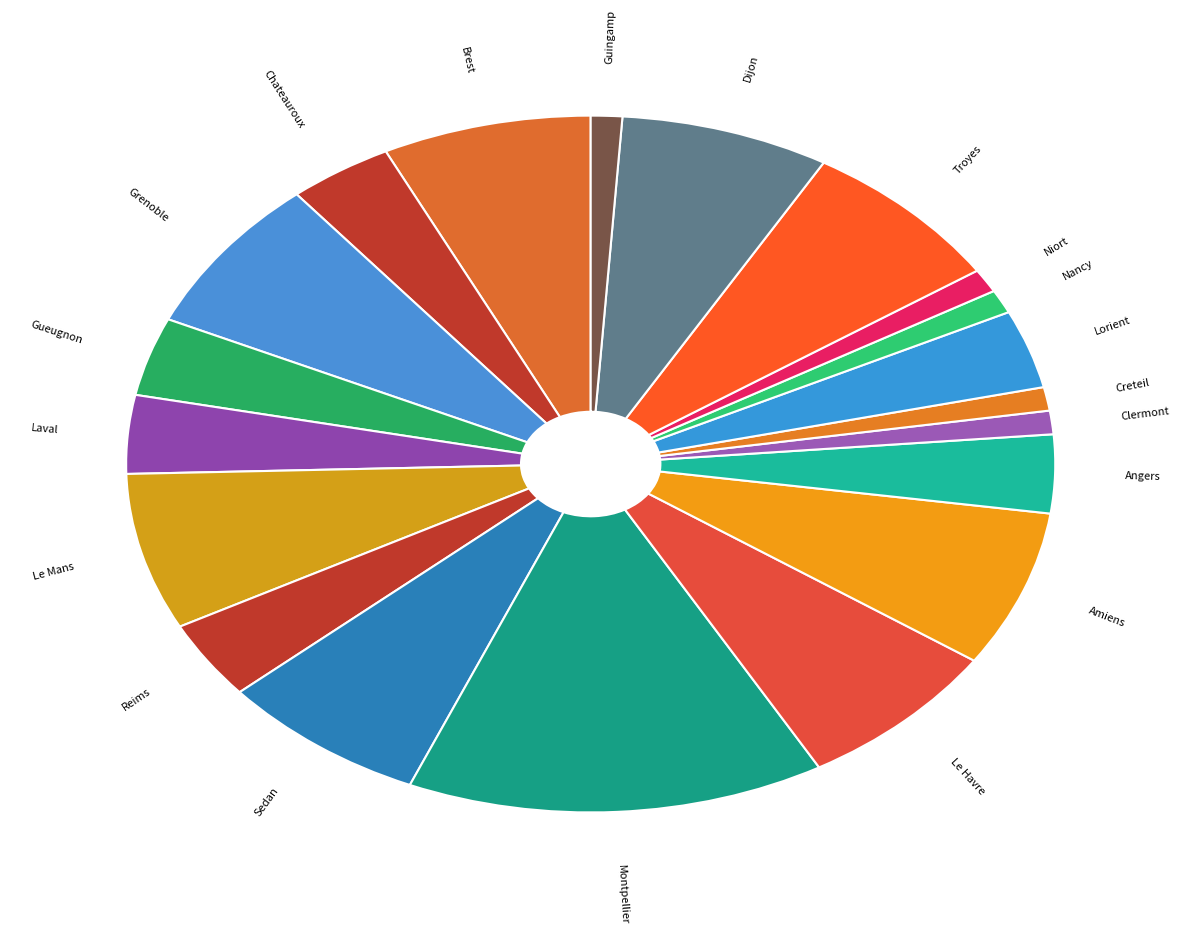

Approximately how many times larger is the value at Montpellier compared to Chateauroux?

4.0